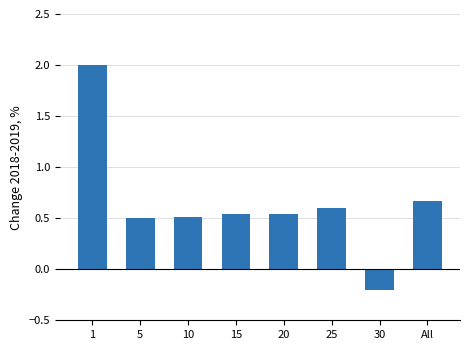

At which label is the value closest to 0?

30